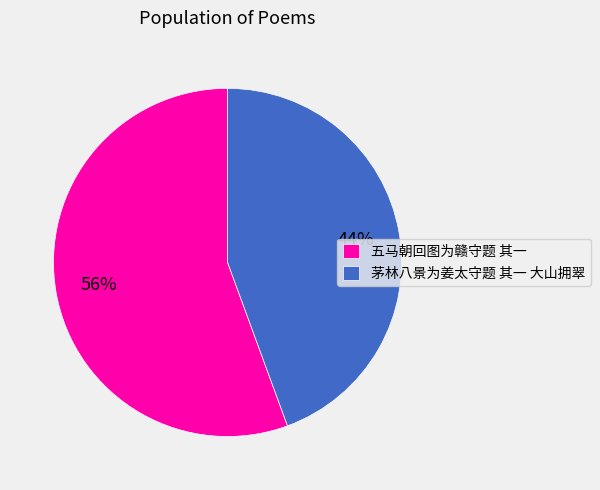

How many slices are in this pie chart?

2